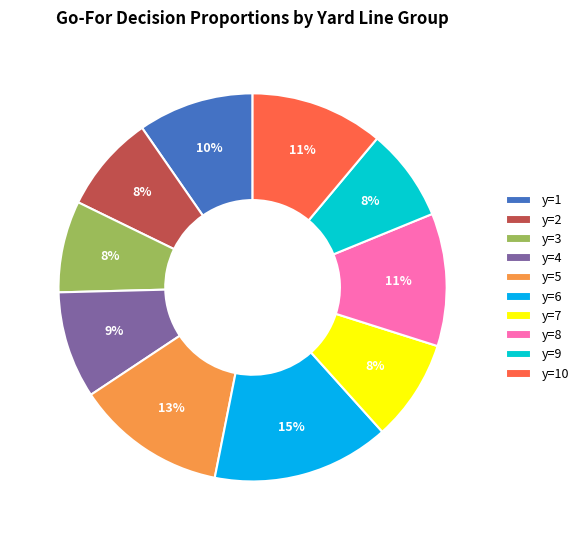

How many segments does this pie chart have?

10